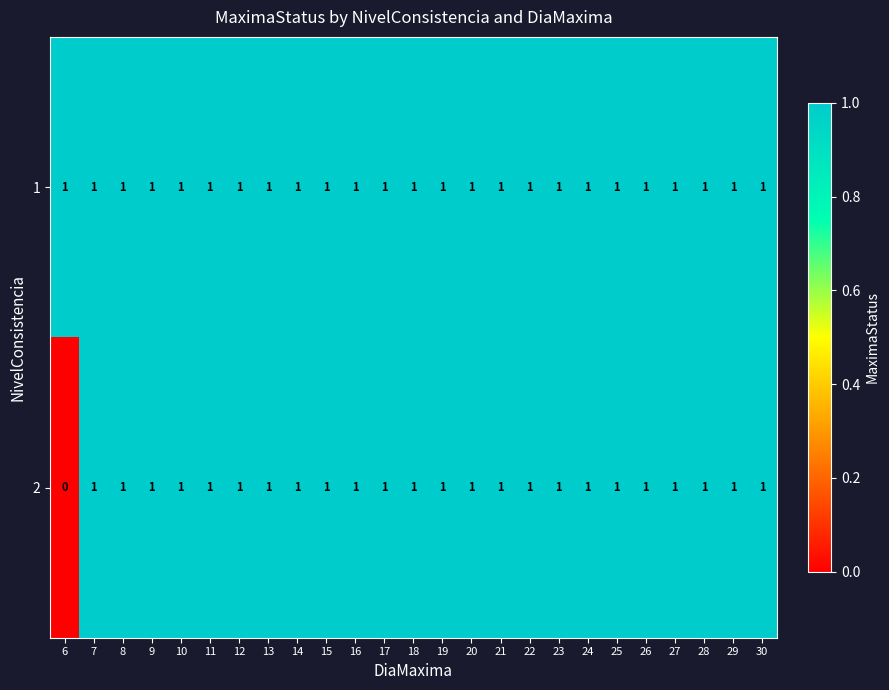

At which label does 2 reach its minimum?

6